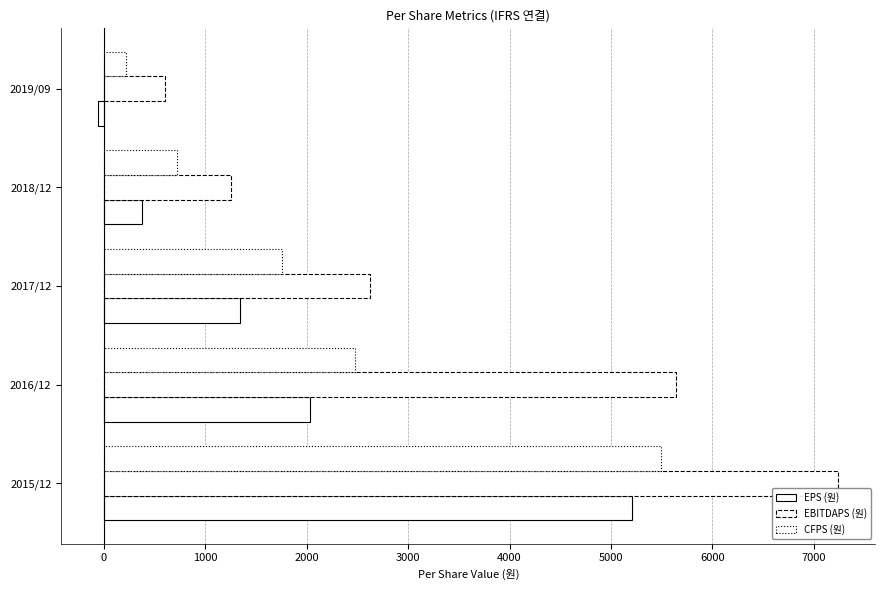

How many distinct data groups are displayed?

3